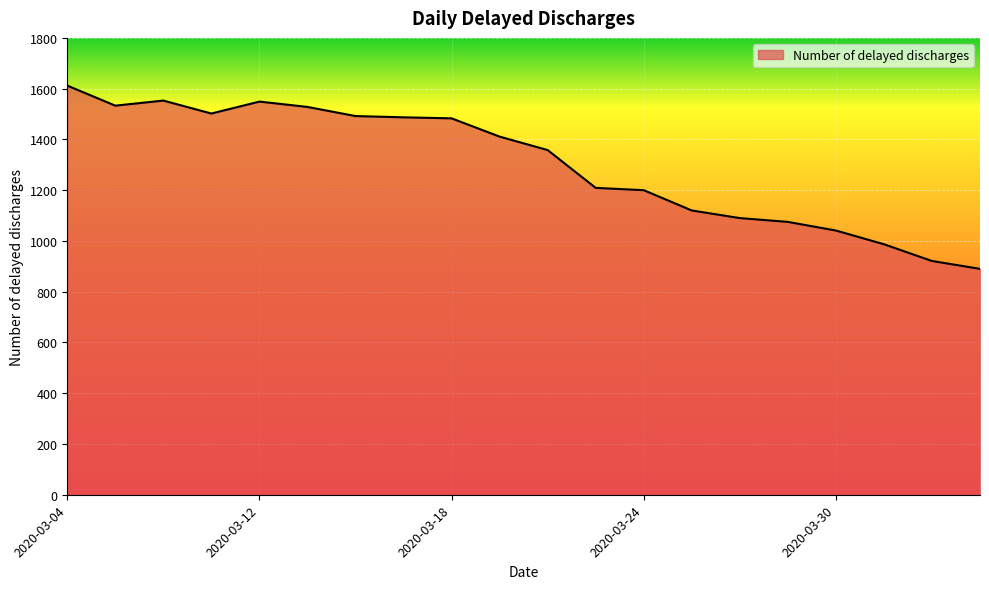

What is the smallest value displayed?

890